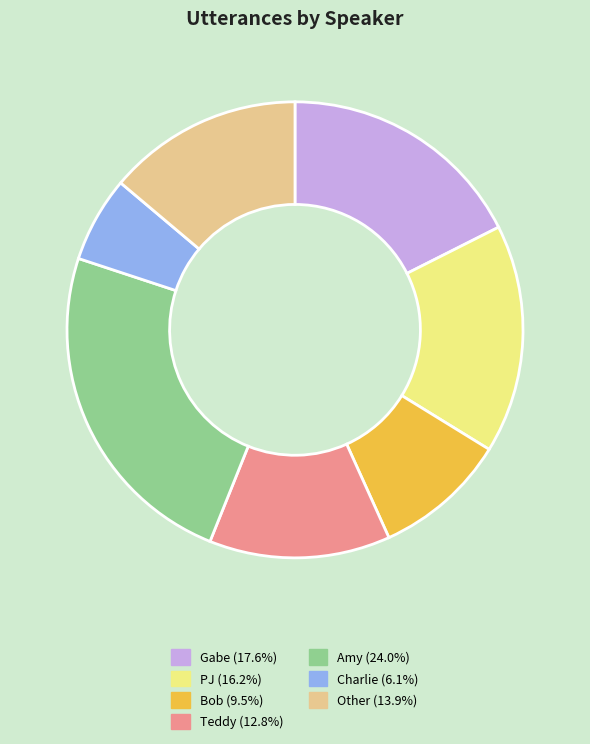

Is there a majority slice in this chart?

No